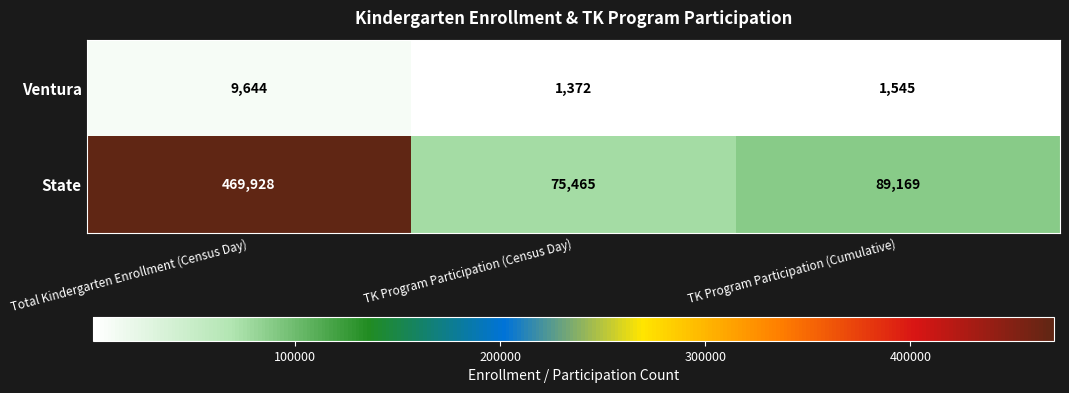

Which category has the highest value in the State series?

Total Kindergarten Enrollment (Census Day)